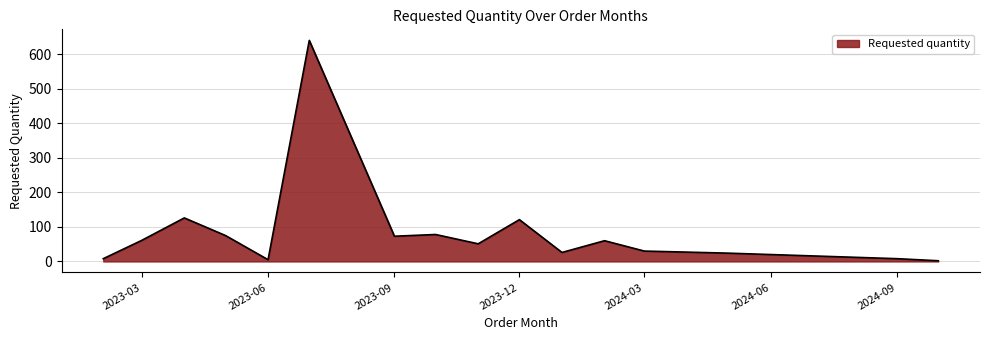

What is the difference between the maximum and minimum values?

638